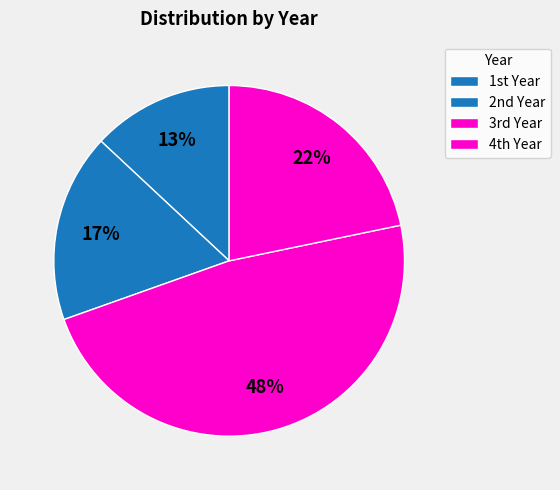

How many slices are in this pie chart?

4